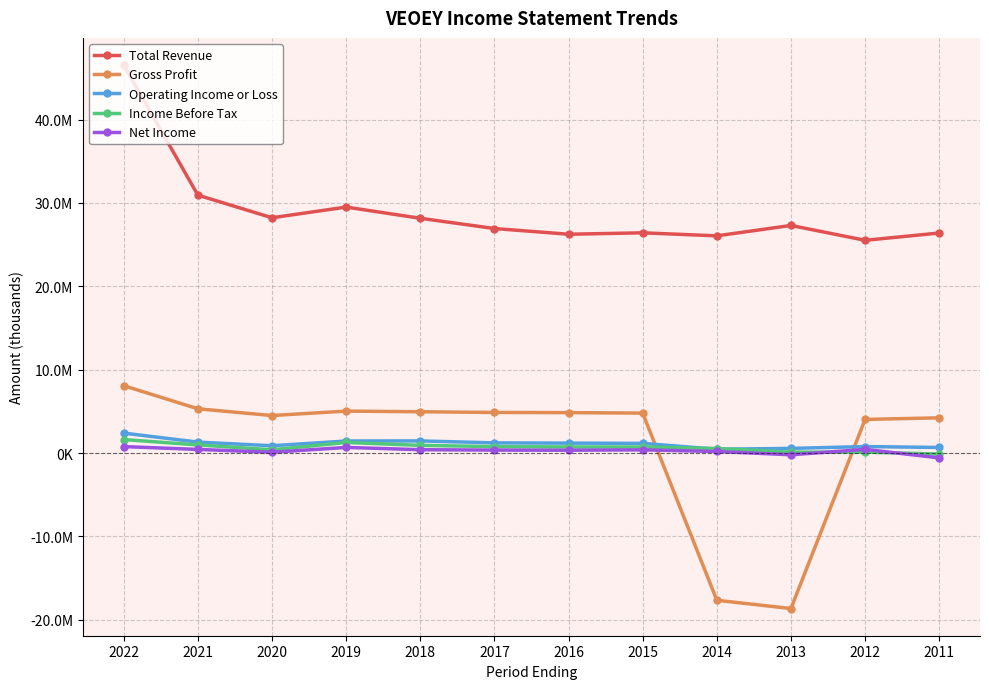

In Operating Income or Loss, how many points are higher than both neighbors (excluding endpoints)?

2